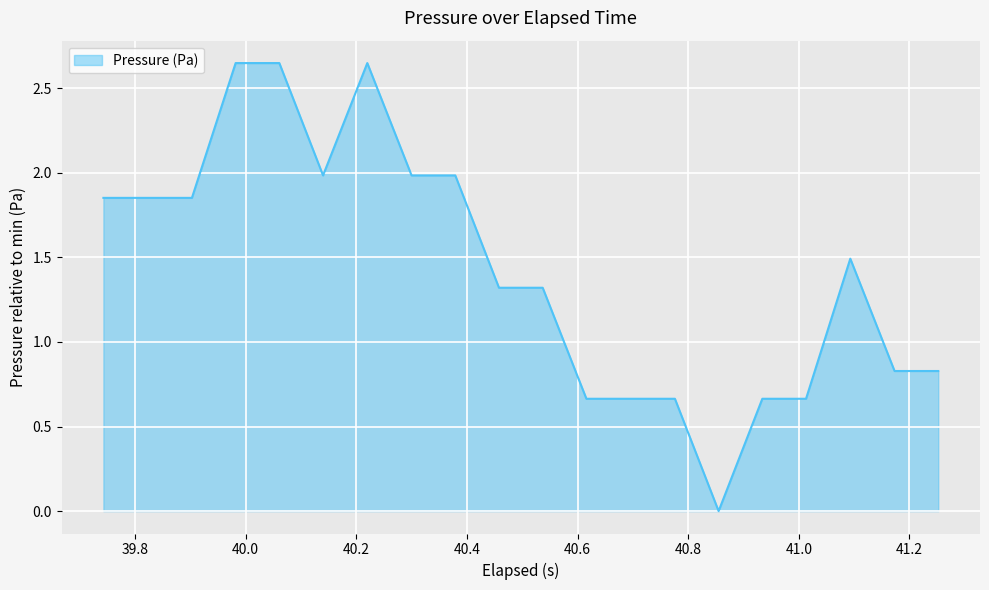

Where is the first local maximum?

40.22